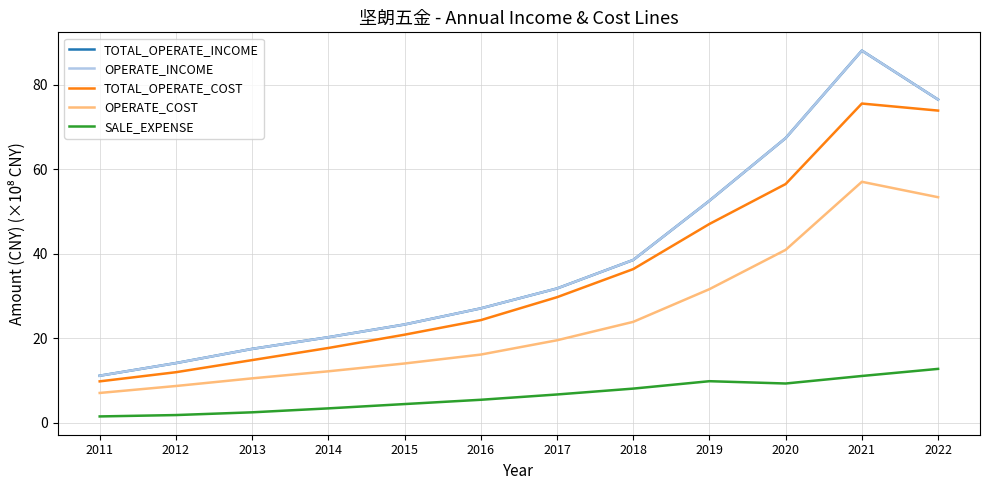

Does the chart display data point markers on the line(s)?

No